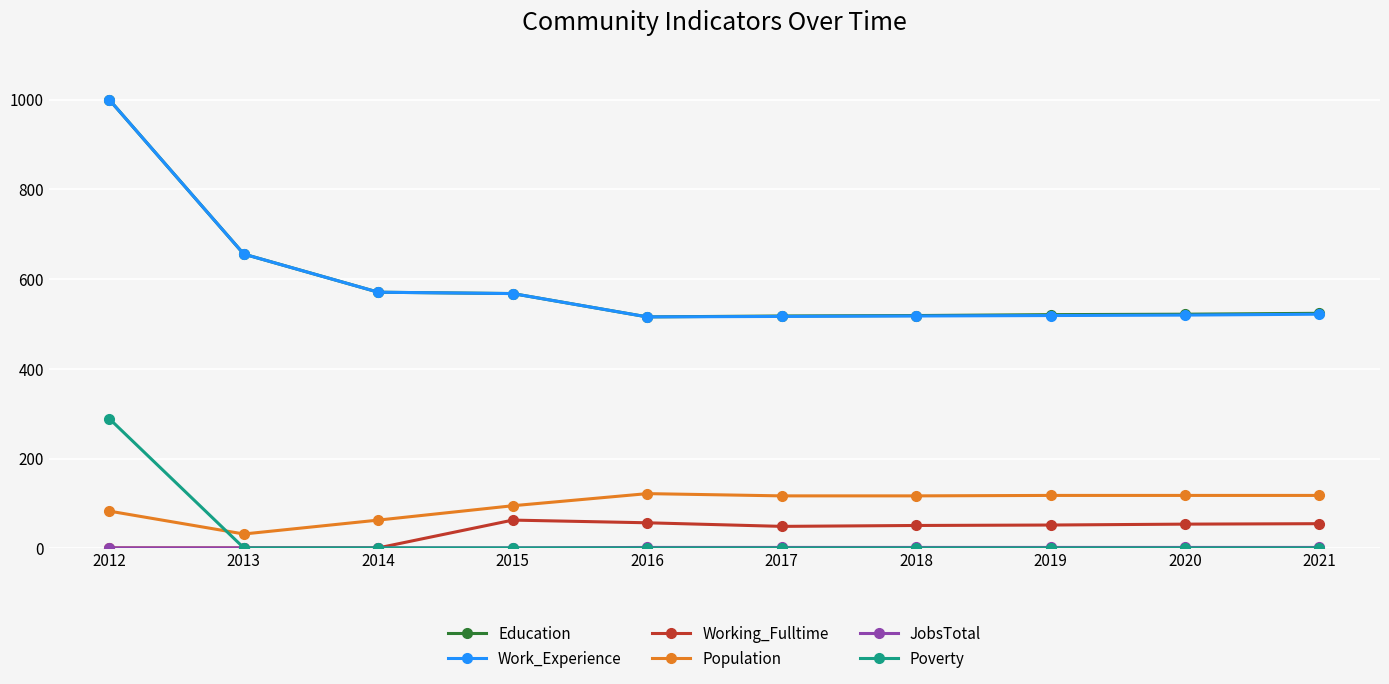

At which category is the sum across all series the highest?

2012